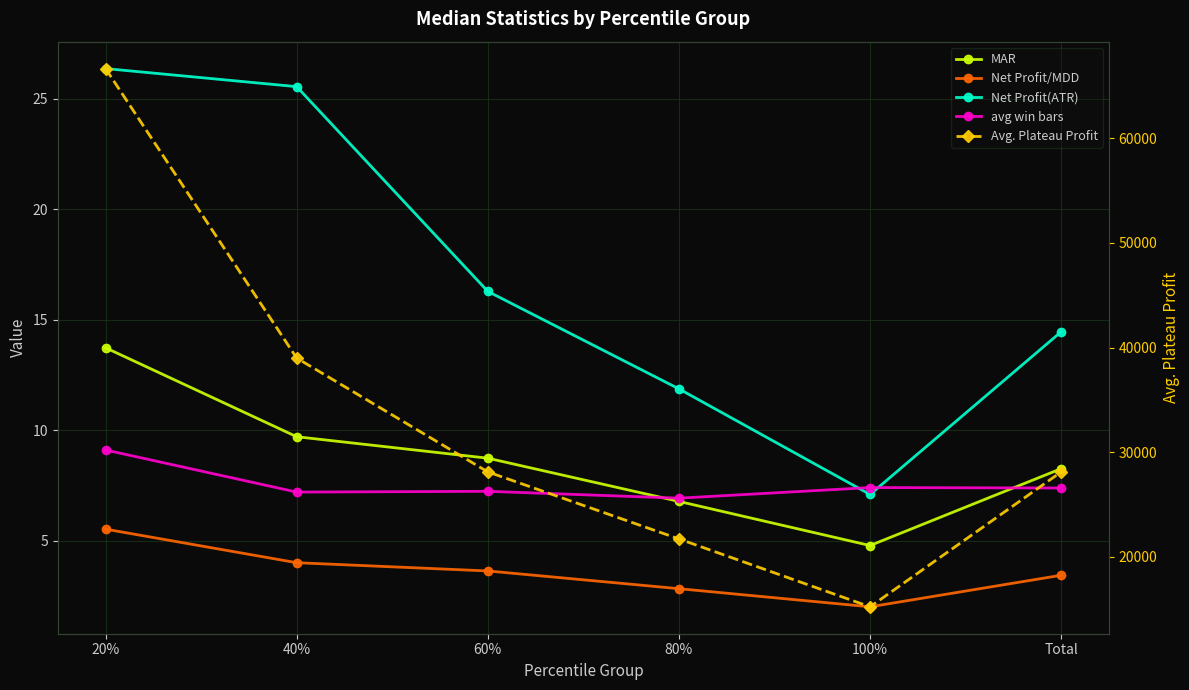

What is the label of the 4th point from the left?

80%